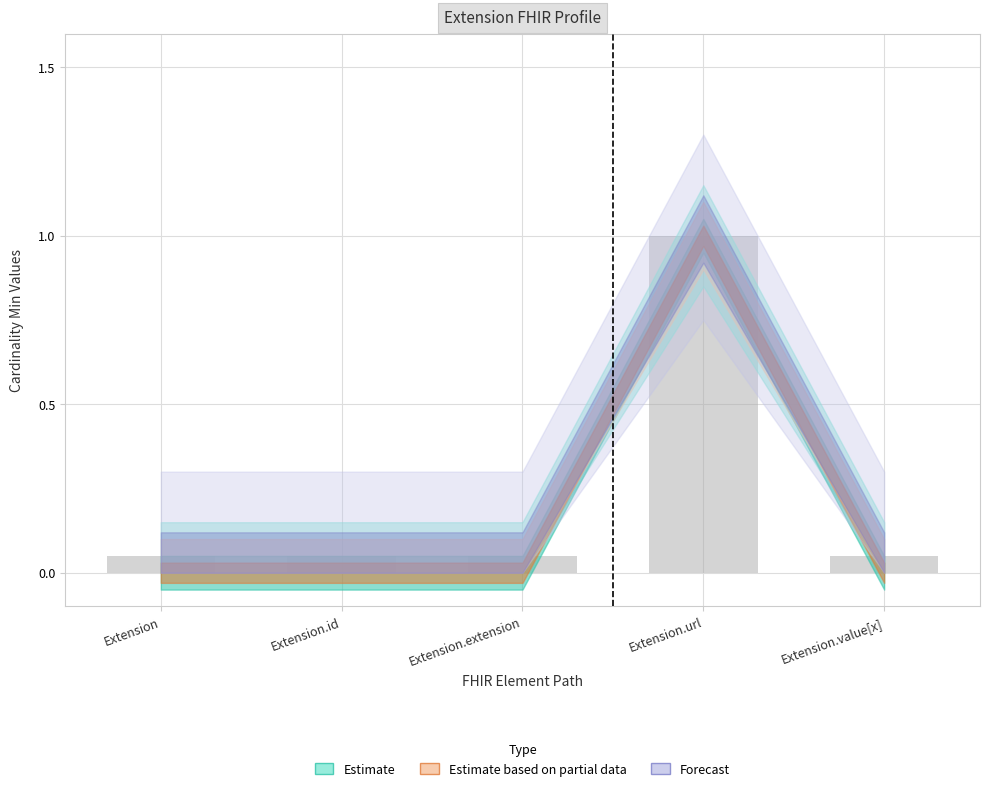

The chart shows a value of 0 at Extension.value[x]. True or false?

True